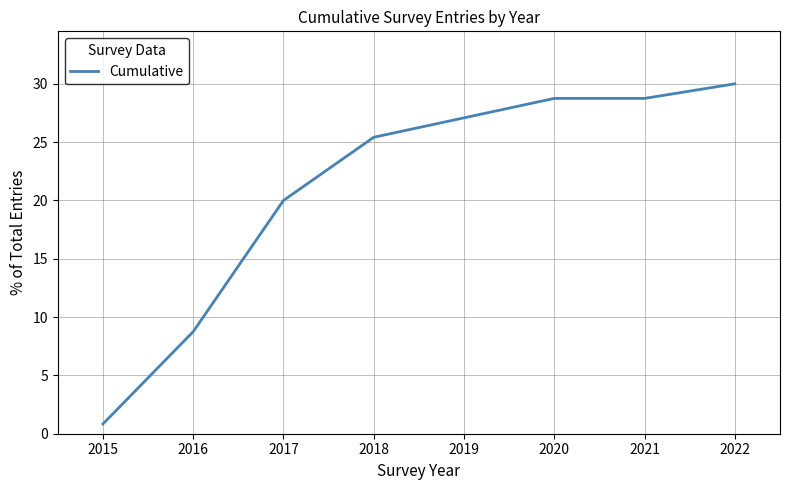

Read the value at 2021.

28.8